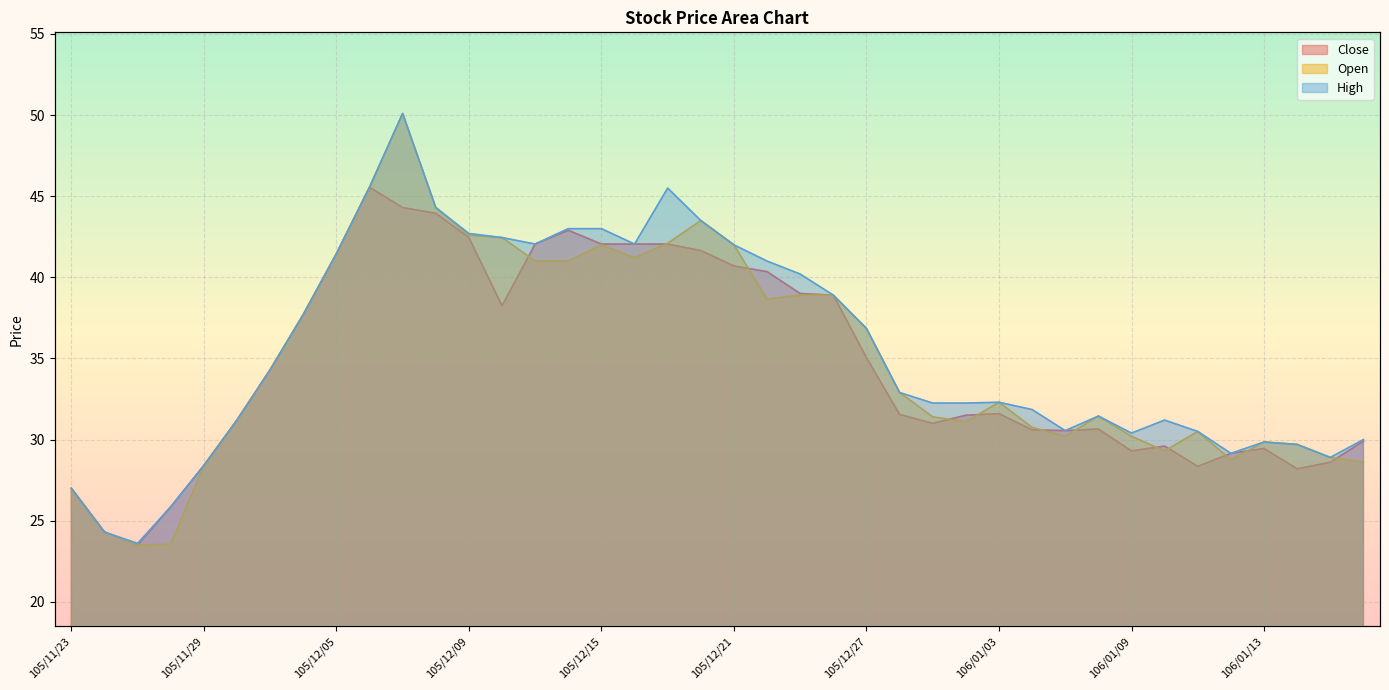

At how many categories does at least one series exceed 39?

15